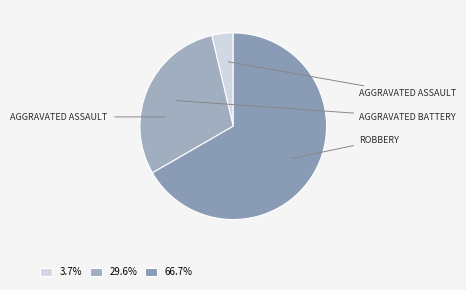

What is the largest slice in the pie chart?

Robbery